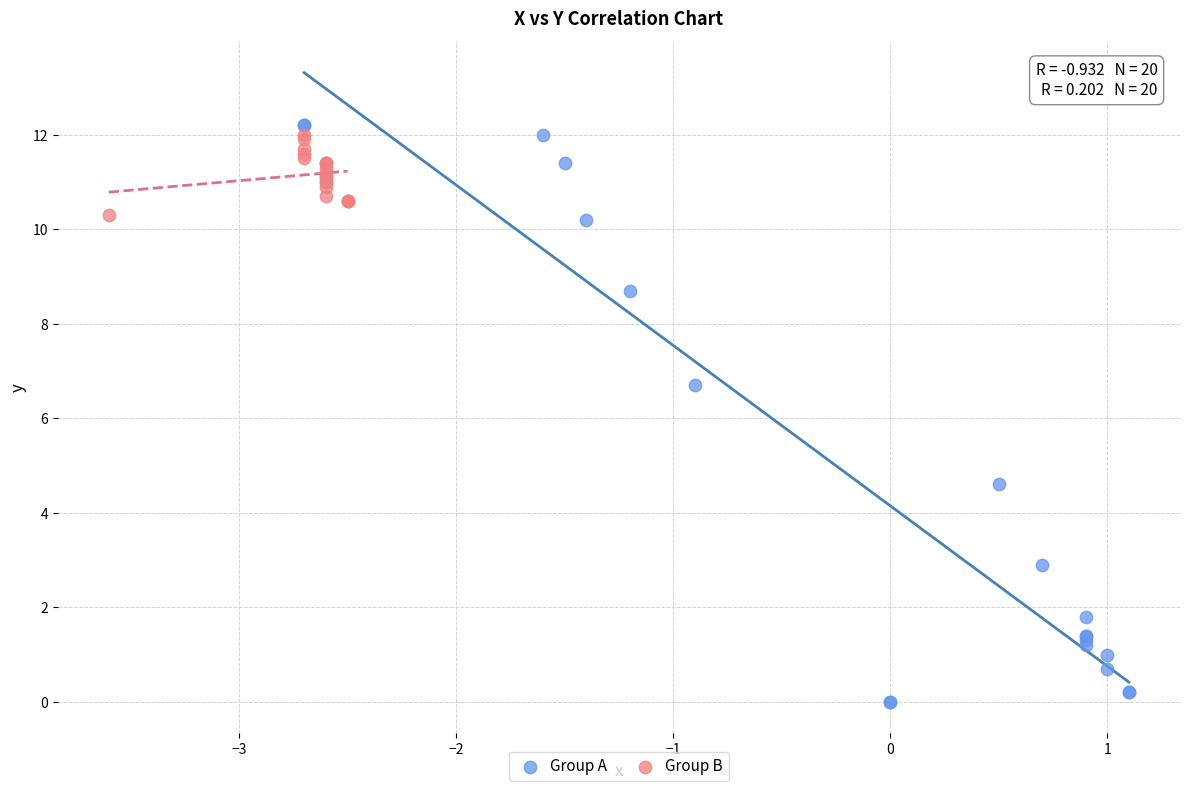

What are all the series names shown in the legend?

Group A, Group B